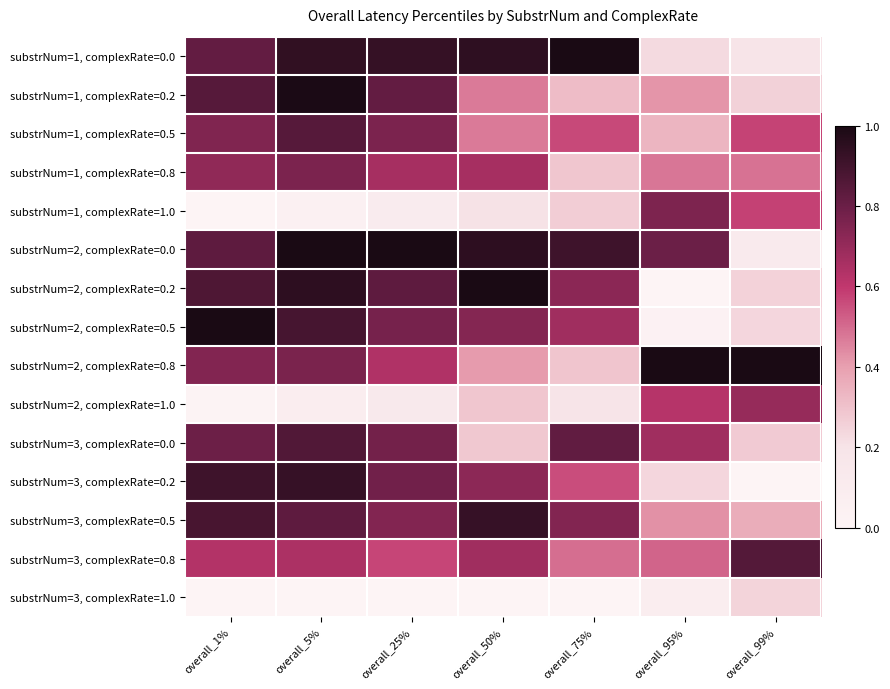

Which category has the highest value across all series?

overall_75%